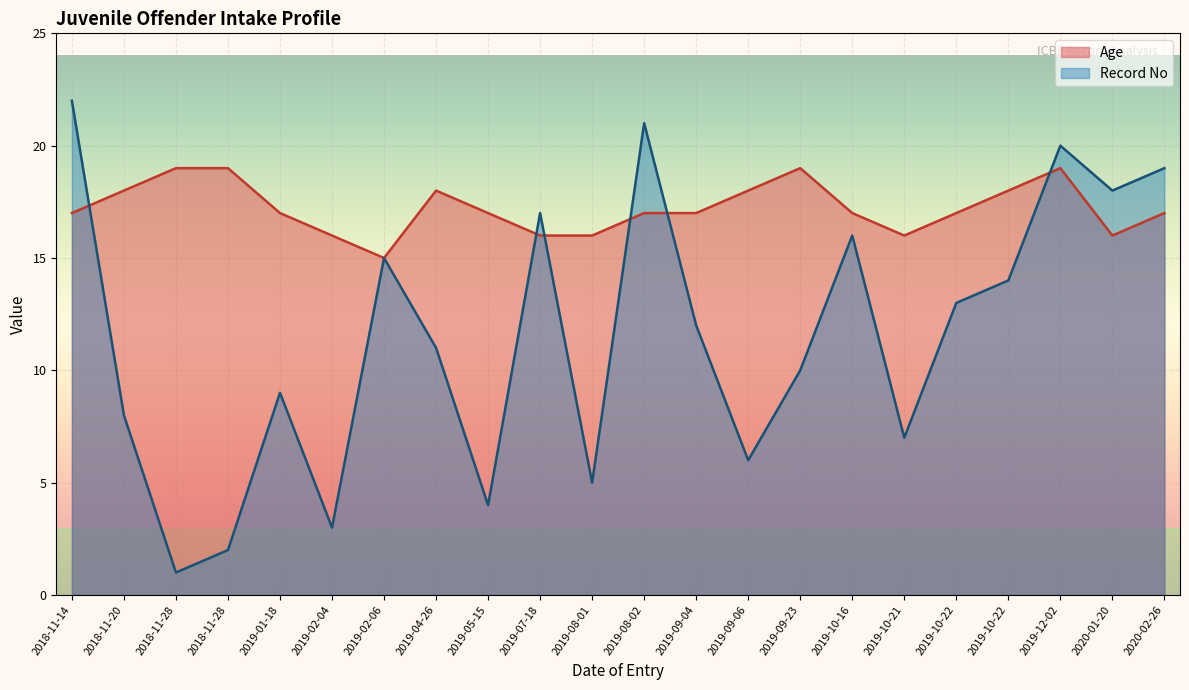

Reading left to right, extract all data points from this chart.

Age: 2018-11-28=19	2018-11-28=19	2019-02-04=16	2019-05-15=17	2019-08-01=16	2019-09-06=18	2019-10-21=16	2018-11-20=18	2019-01-18=17	2019-09-23=19	2019-04-26=18	2019-09-04=17	2019-10-22=17	2019-10-22=18	2019-02-06=15	2019-10-16=17	2019-07-18=16	2020-01-20=16	2020-02-26=17	2019-12-02=19	2019-08-02=17	2018-11-14=17
Record No: 2018-11-28=1	2018-11-28=2	2019-02-04=3	2019-05-15=4	2019-08-01=5	2019-09-06=6	2019-10-21=7	2018-11-20=8	2019-01-18=9	2019-09-23=10	2019-04-26=11	2019-09-04=12	2019-10-22=13	2019-10-22=14	2019-02-06=15	2019-10-16=16	2019-07-18=17	2020-01-20=18	2020-02-26=19	2019-12-02=20	2019-08-02=21	2018-11-14=22